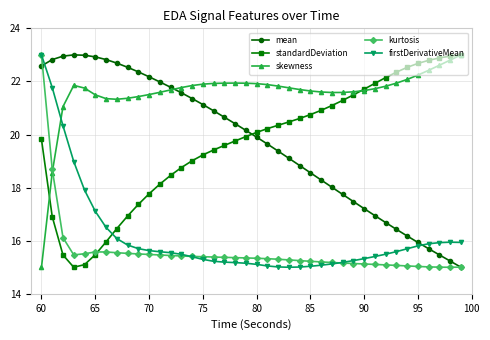

What is the value of the skewness point at the 32nd from the left?

21.7